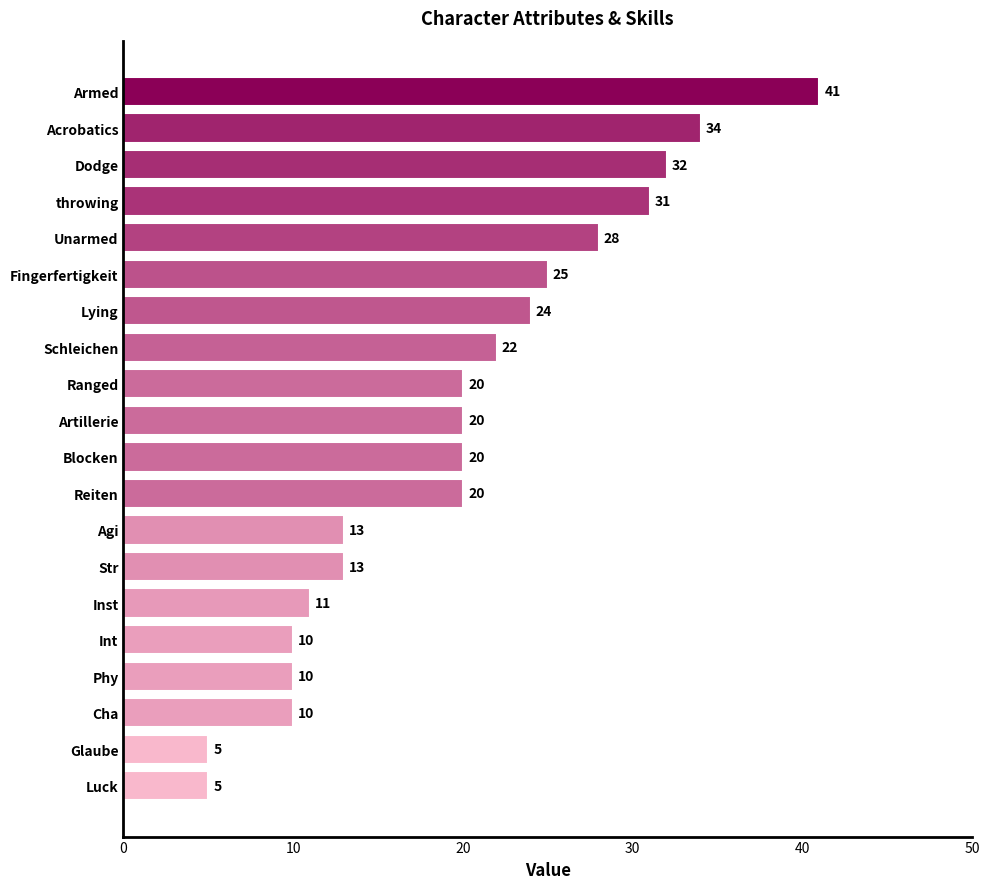

What is the sum of all values?

394